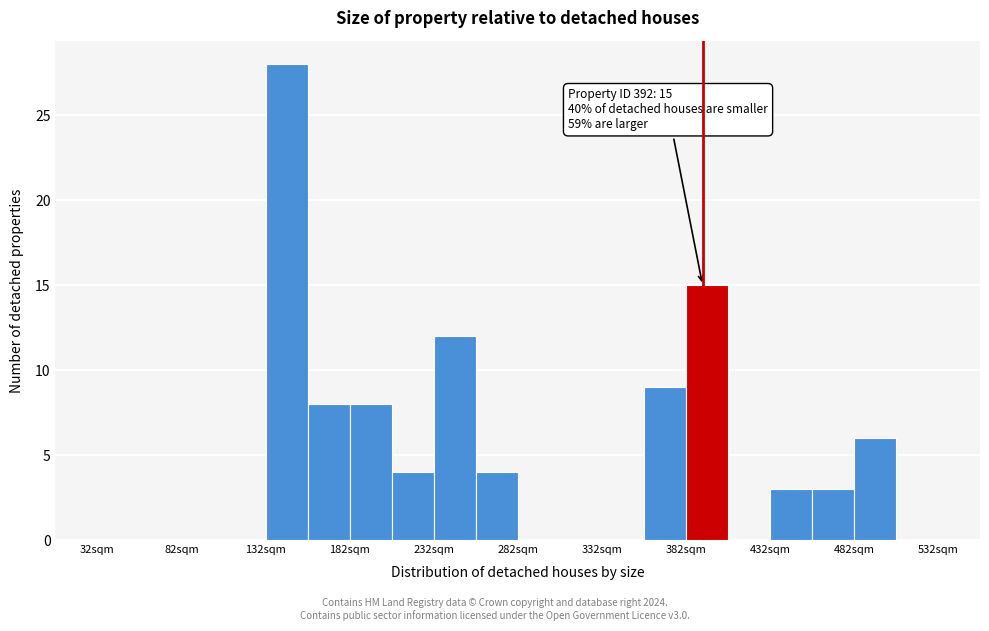

Which range on the x-axis has the tallest bar?

132 to 157